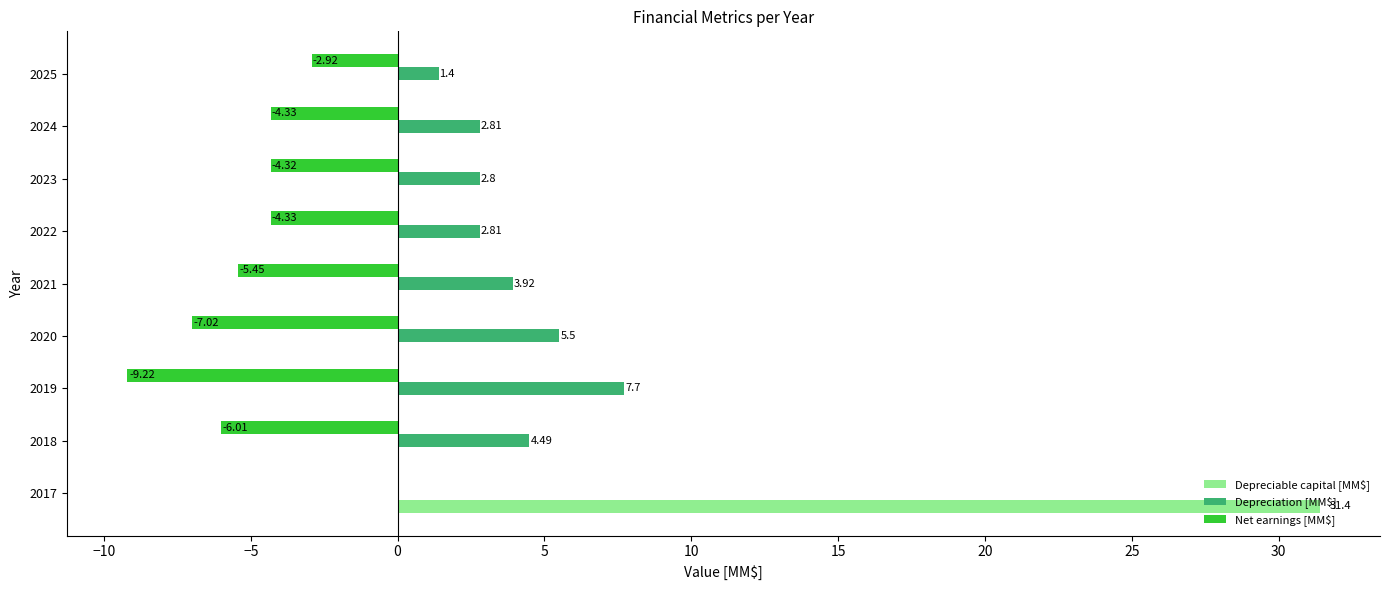

At which category is the sum across all series the highest?

2017